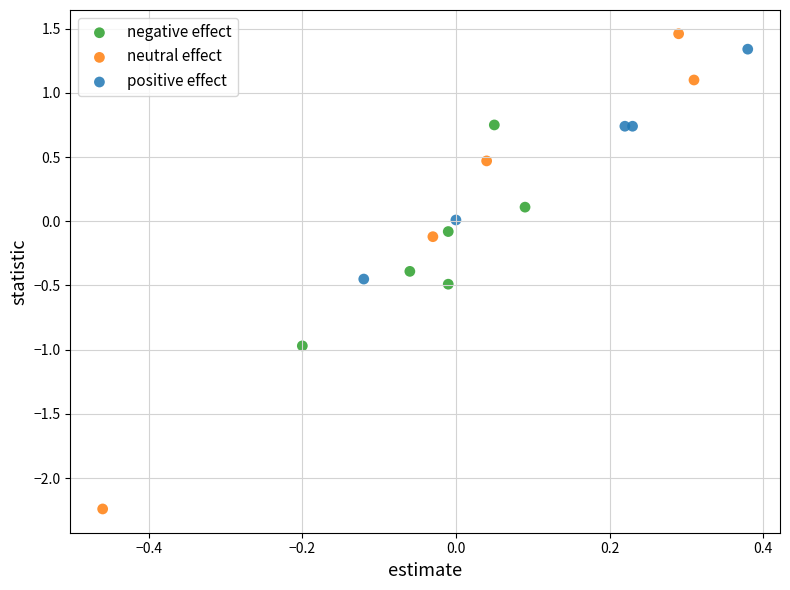

Which series contains the highest Y value?

neutral effect